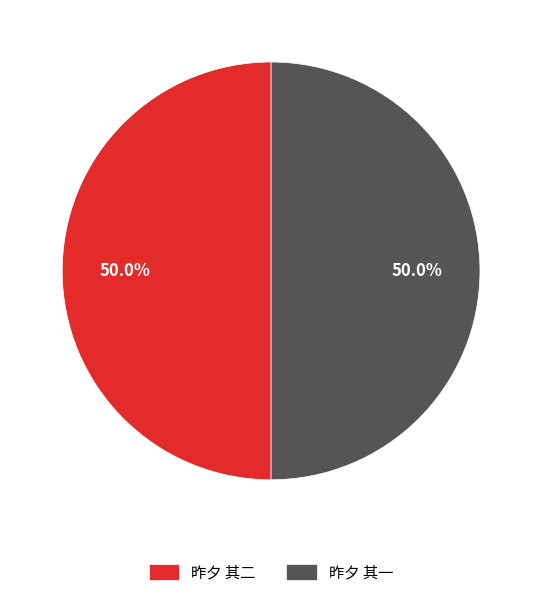

Combined, do 昨夕 其一 and 昨夕 其二 account for over 50%?

Yes